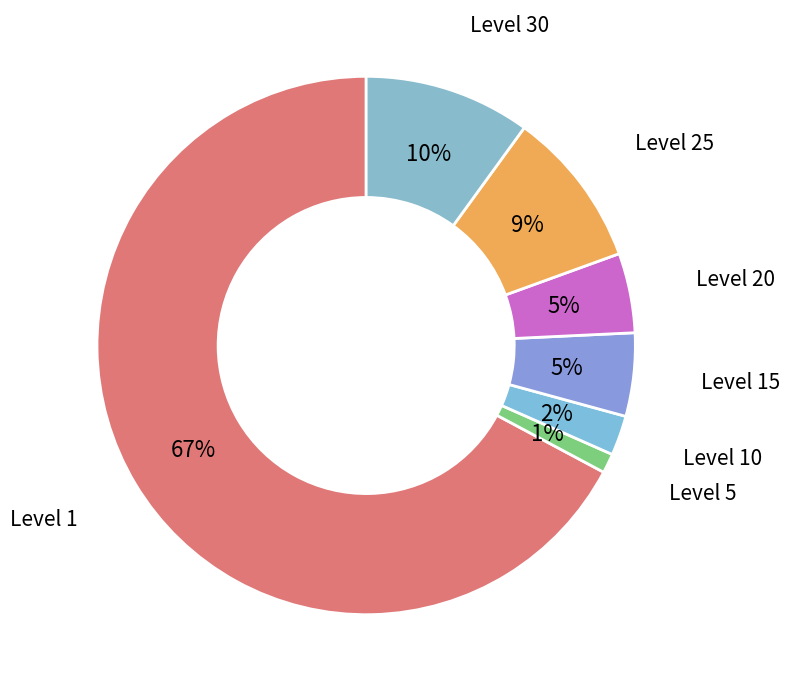

How many slices are in this pie chart?

7